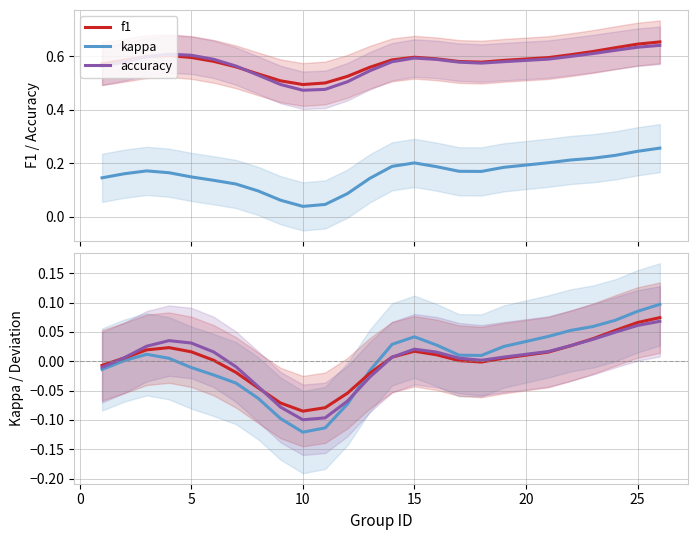

How many values in kappa (centered) are below zero?

10